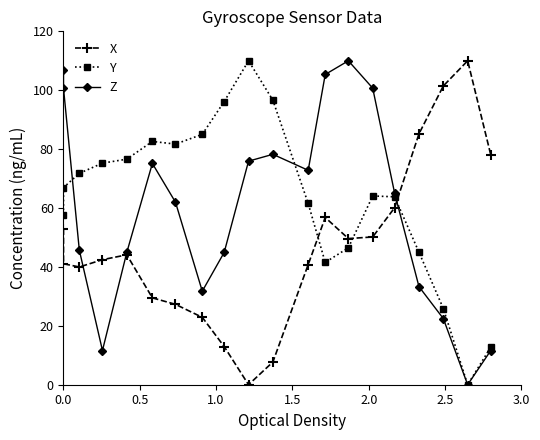

What are all the series names shown in the legend?

X, Y, Z